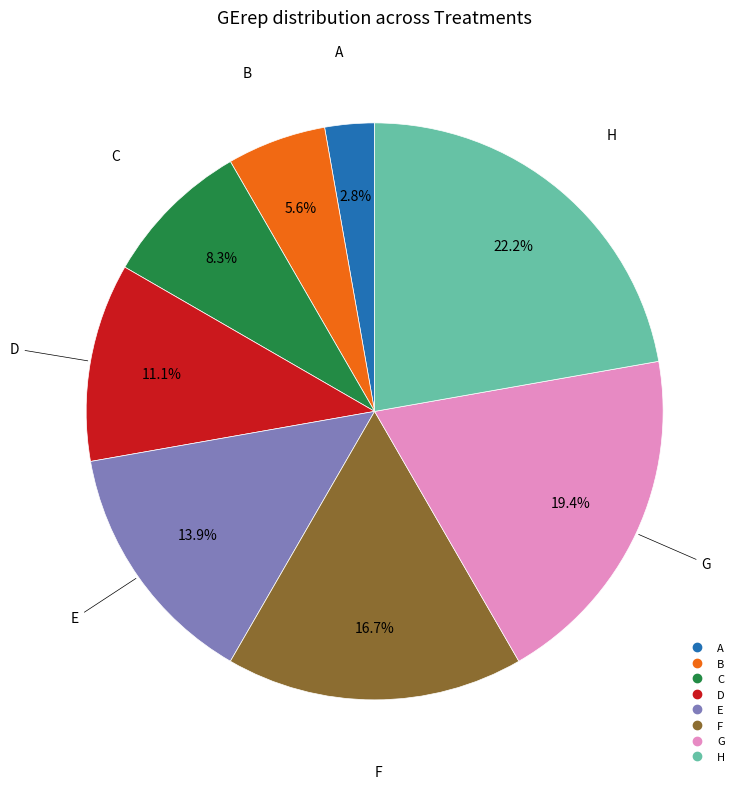

True or false: G accounts for 19% of the total.

True